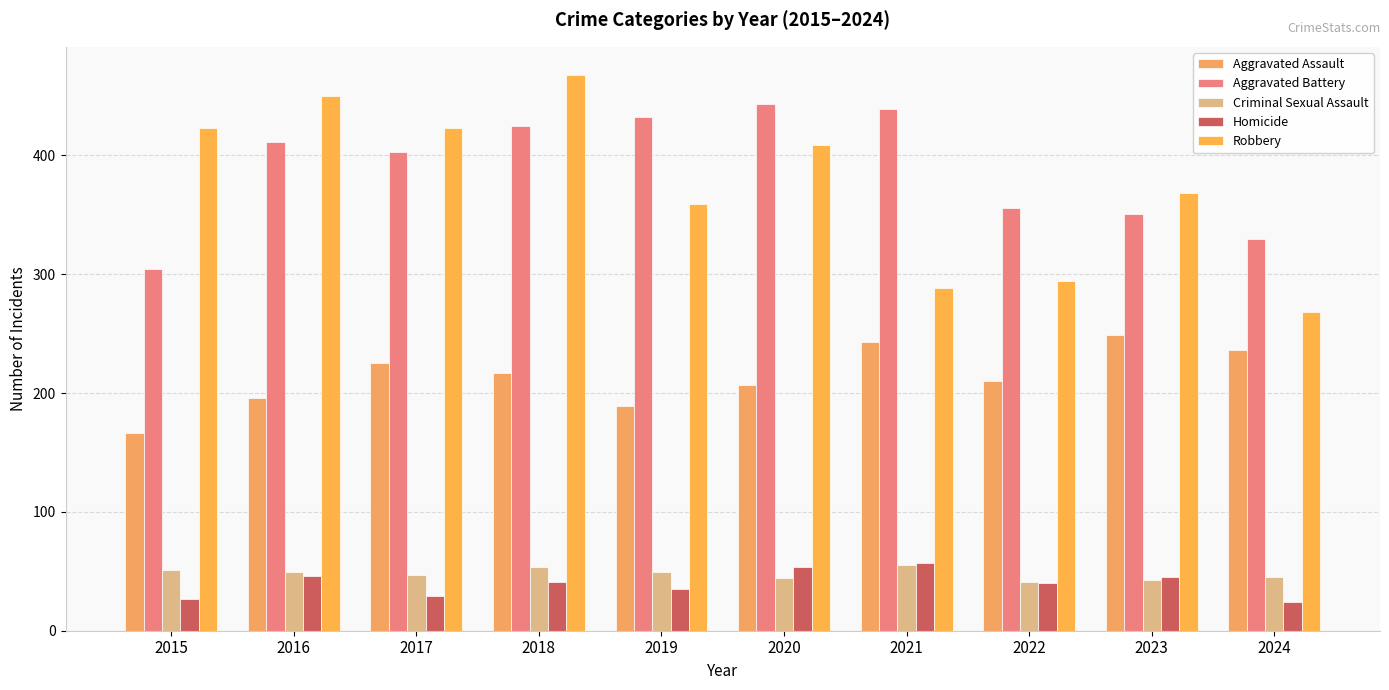

The value of Aggravated Assault at 2016 is 196. True or false?

True